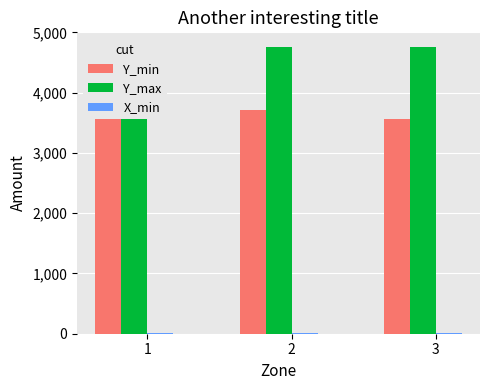

Is it true that X_min equals 5.9 at 3?

True